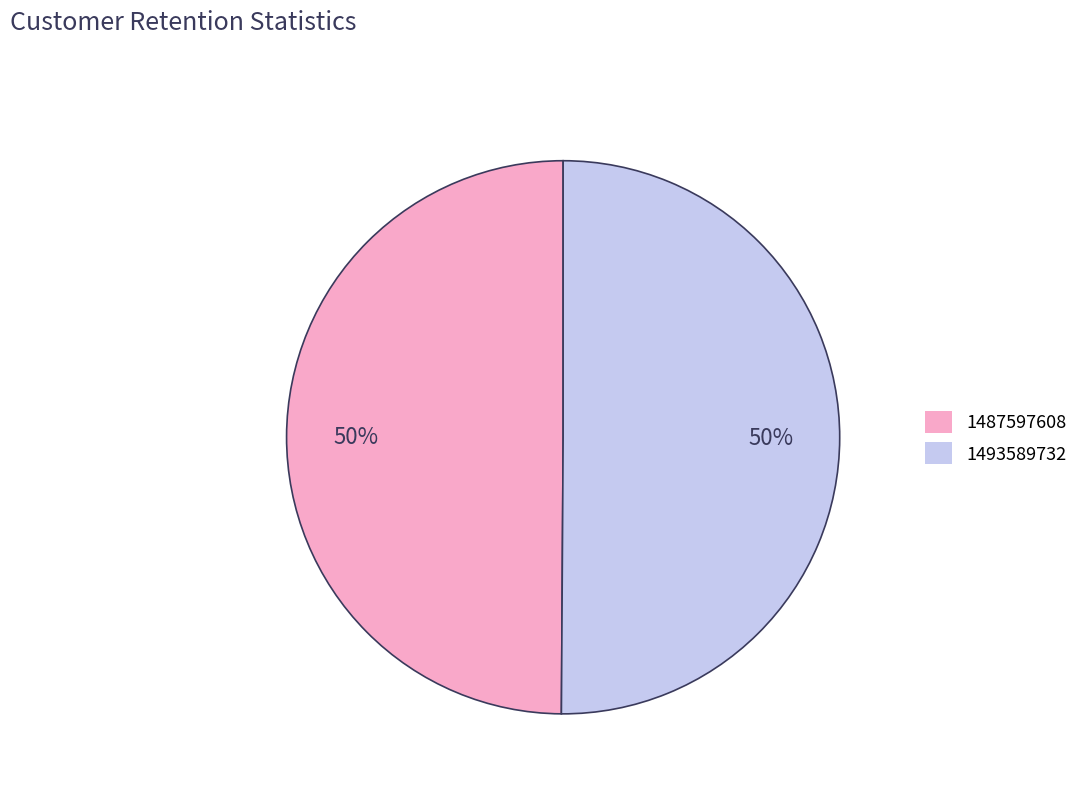

To the nearest percent, what is the average slice percentage?

50%